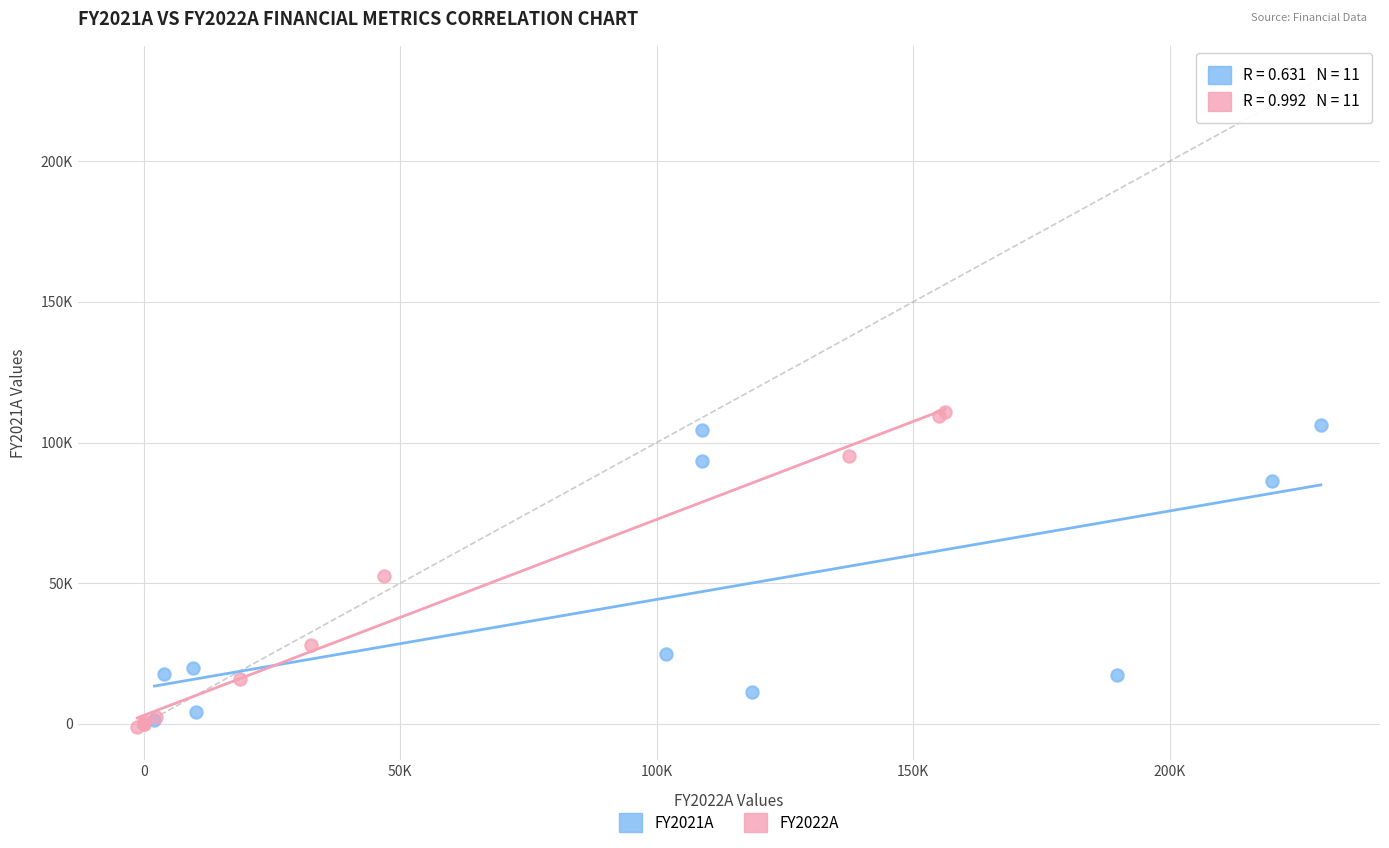

Which series contains the highest Y value?

FY2022A